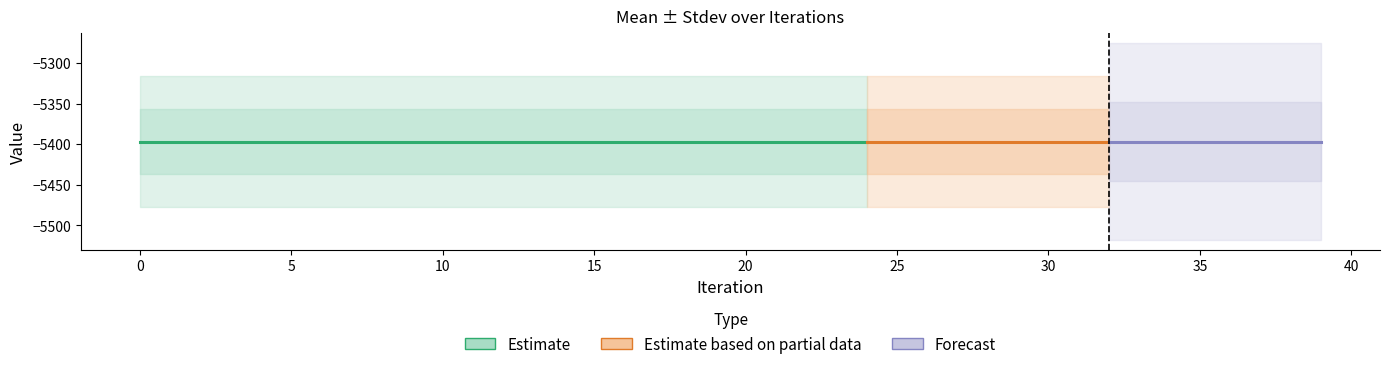

True or false: Mean has more than 2 points higher than both neighbors.

False